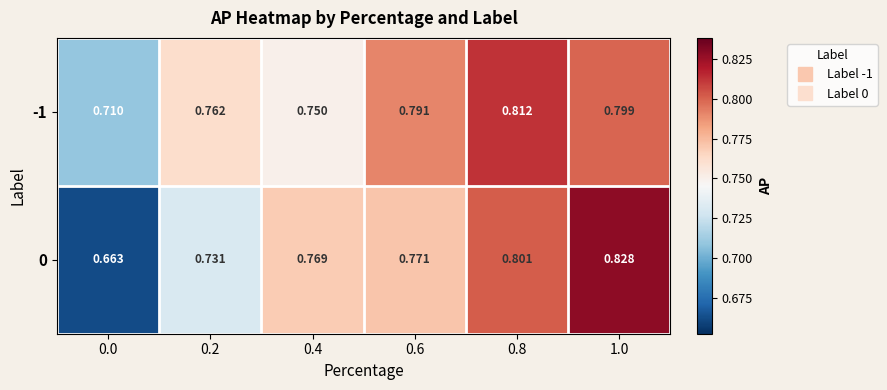

Count the number of data series in this chart.

2